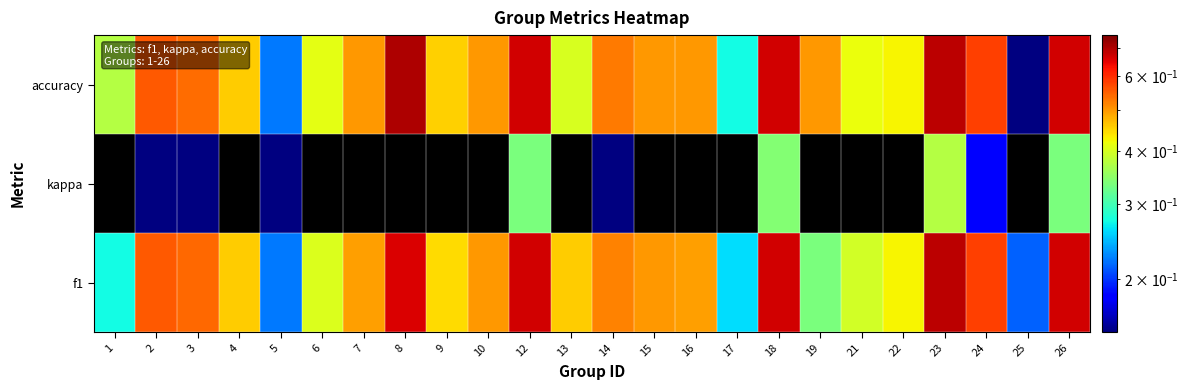

Reading left to right, extract all data points from this chart.

f1: 1=0.3	2=0.6	3=0.5	4=0.5	5=0.2	6=0.4	7=0.5	8=0.7	9=0.4	10=0.5	12=0.7	13=0.5	14=0.5	15=0.5	16=0.5	17=0.3	18=0.7	19=0.3	21=0.4	22=0.4	23=0.7	24=0.6	25=0.2	26=0.7
kappa: 1=-0.2	2=0.1	3=0.1	4=-0.1	5=0.0	6=-0.1	7=0.0	8=-0.2	9=-0.1	10=0.0	12=0.3	13=-0.4	14=0.0	15=-0.0	16=0.0	17=-0.4	18=0.3	19=0.0	21=0.0	22=-0.2	23=0.4	24=0.2	25=-0.3	26=0.3
accuracy: 1=0.4	2=0.6	3=0.5	4=0.5	5=0.2	6=0.4	7=0.5	8=0.7	9=0.5	10=0.5	12=0.7	13=0.4	14=0.5	15=0.5	16=0.5	17=0.3	18=0.7	19=0.5	21=0.4	22=0.4	23=0.7	24=0.6	25=0.1	26=0.7